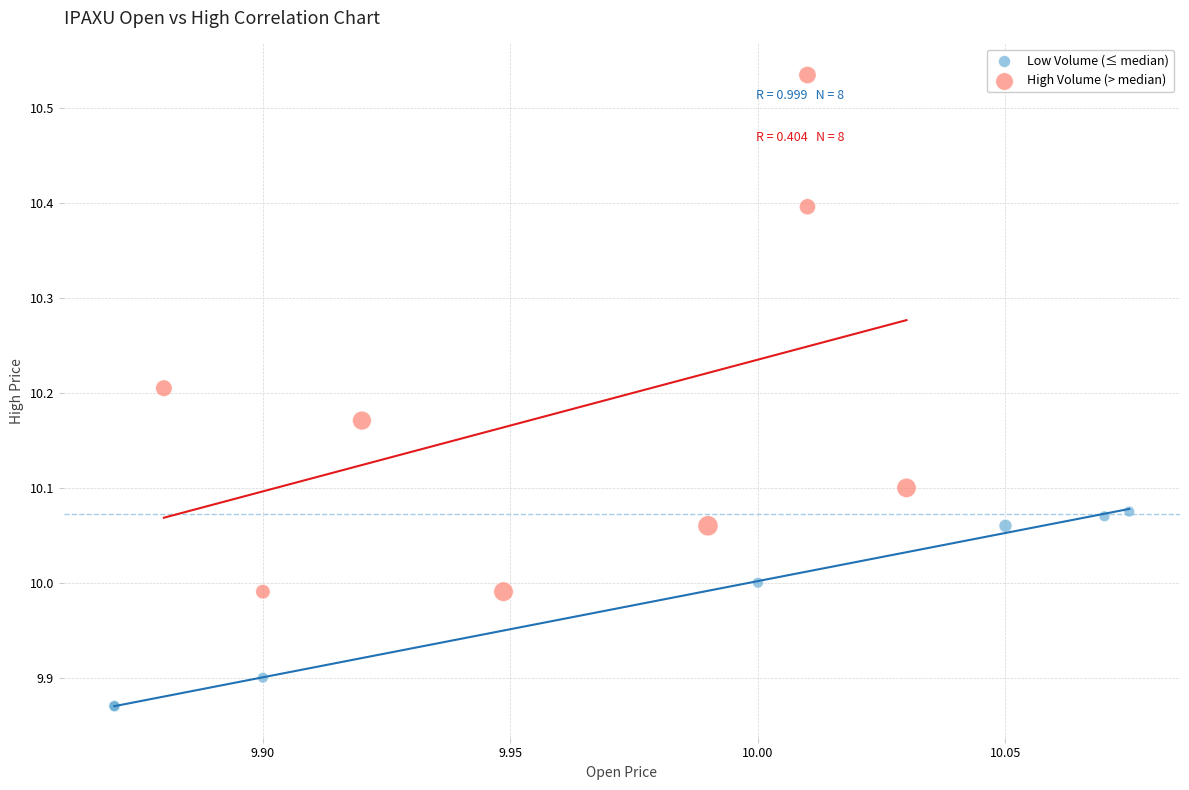

Which series has the largest Y range (max minus min)?

High Volume (> median)